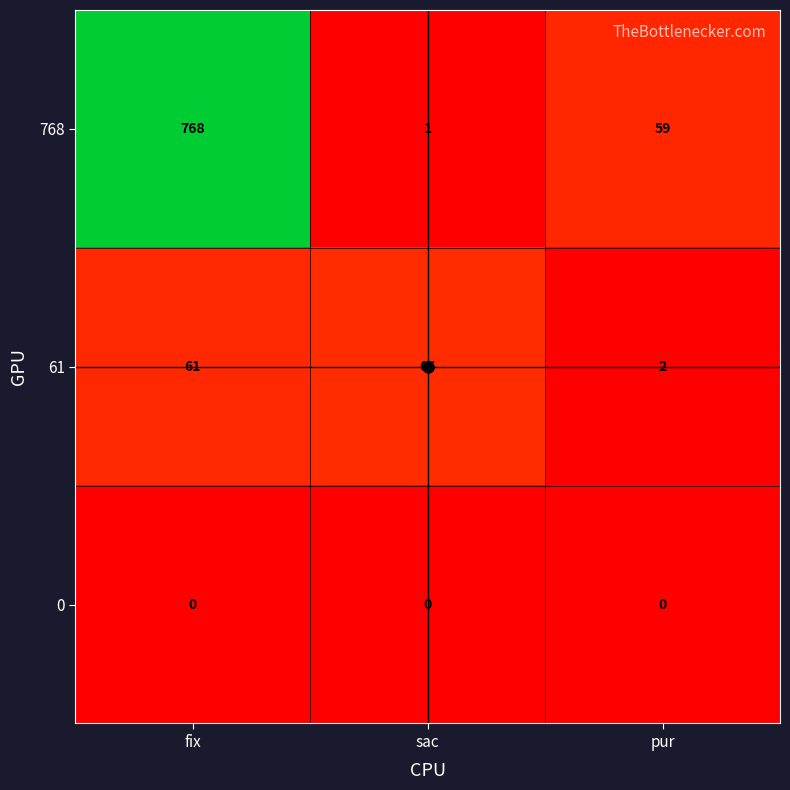

Rank the series at sac from highest to lowest value.

61, 768, 0